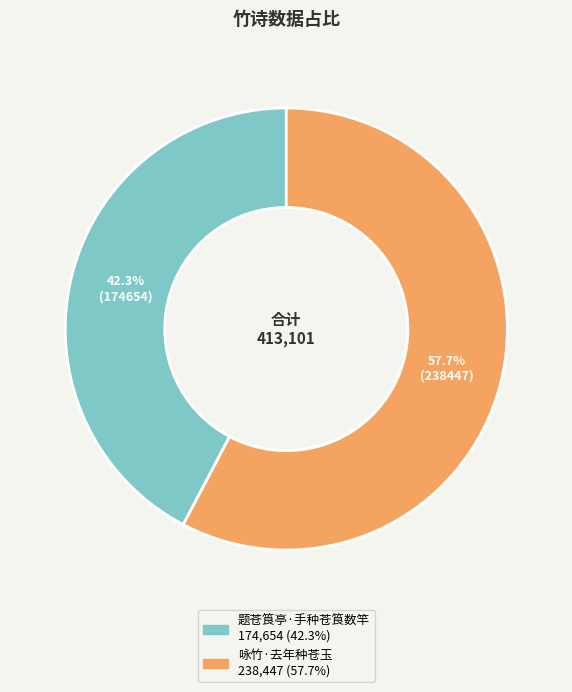

What portion of the pie excludes 题苍筤亭·手种苍筤数竿?

57.7%